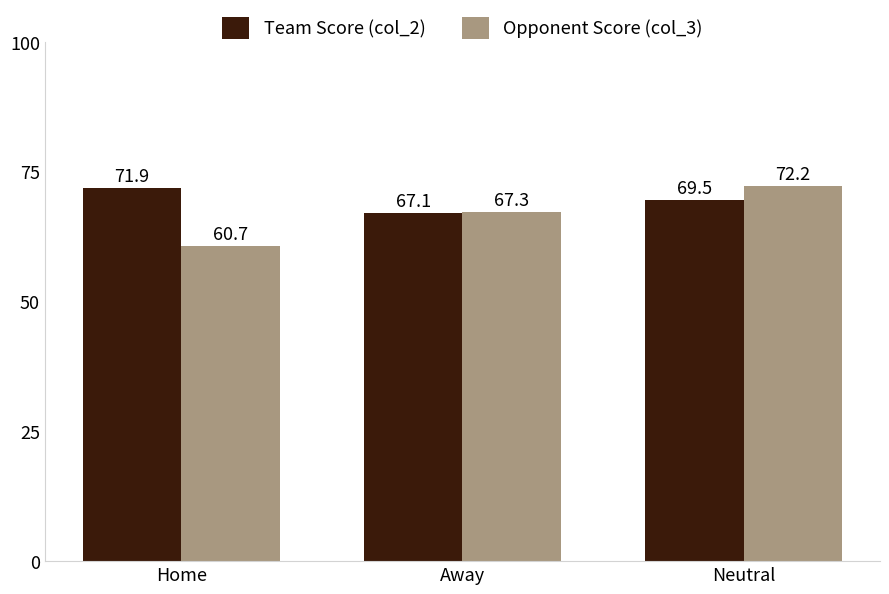

What is the value of the Opponent Score (col_3) bar at the 1st from the left?

60.7